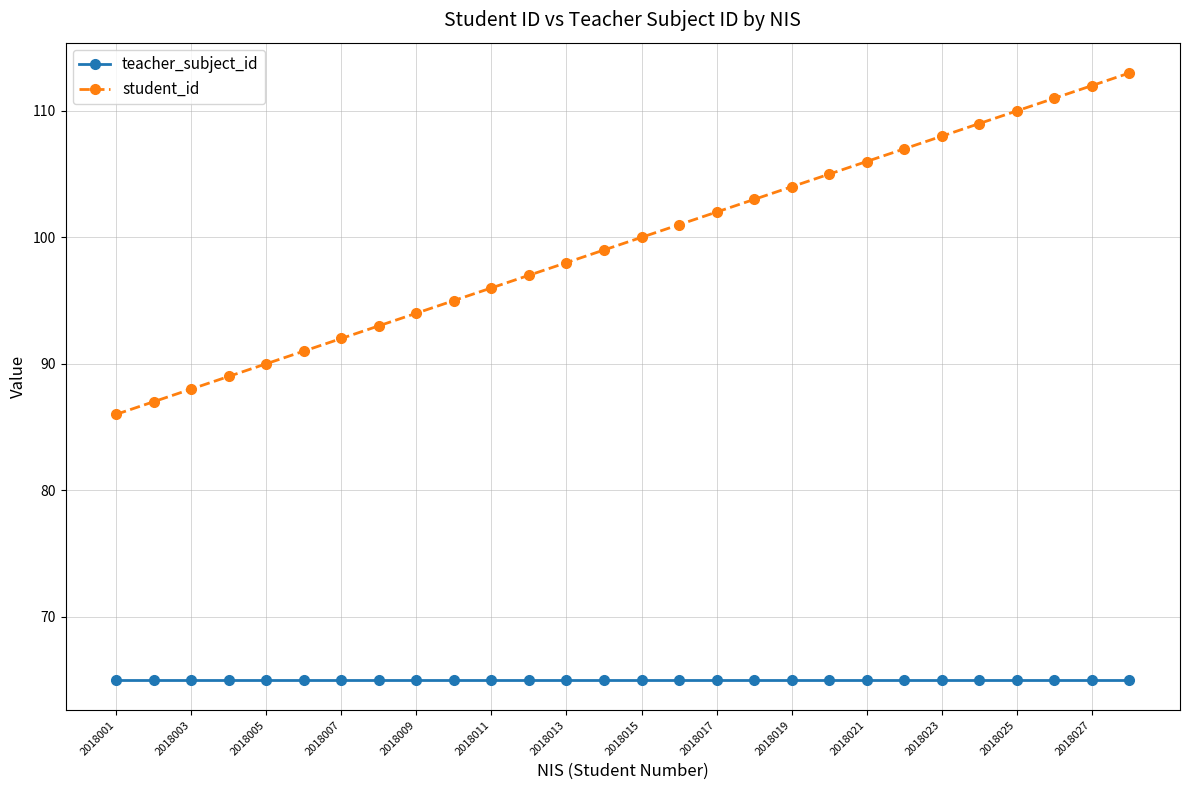

Which series has the widest spread of values?

student_id